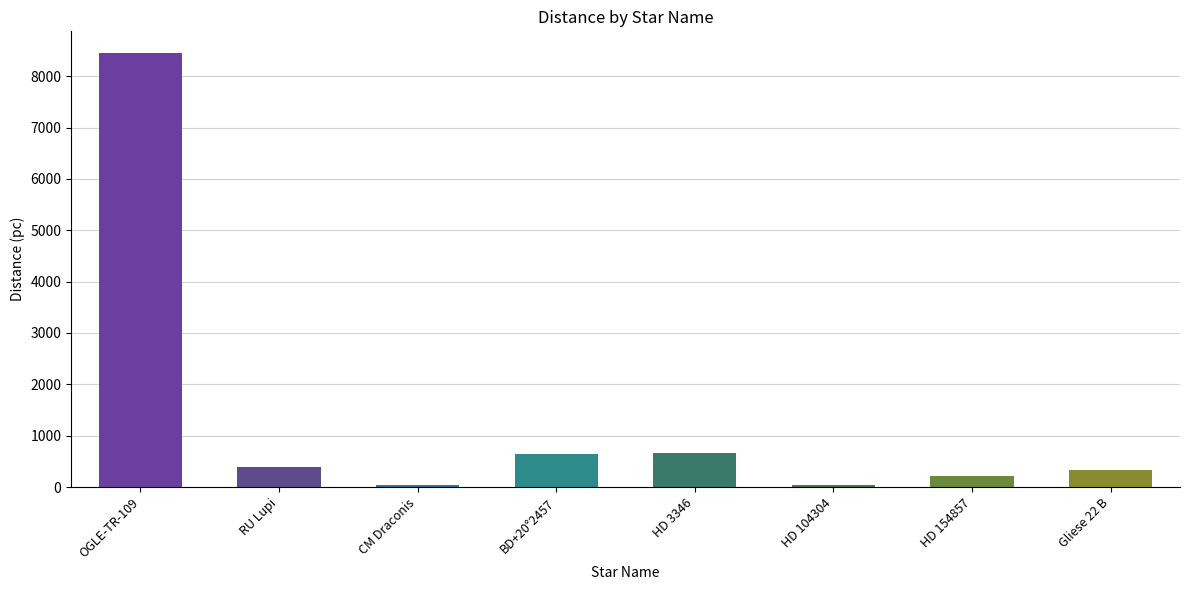

What is the label of the 7th bar from the right?

RU Lupi